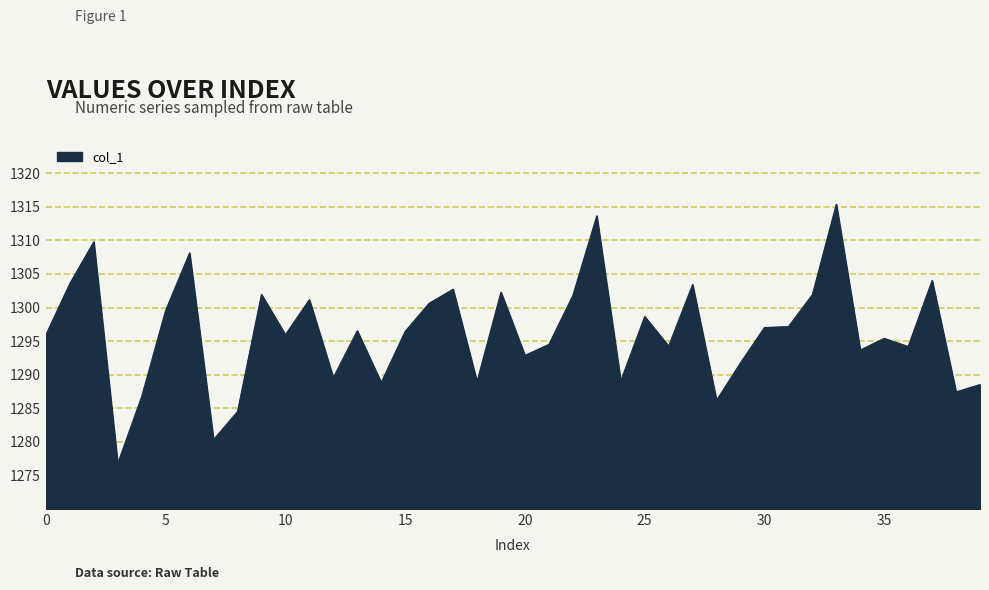

What is the greatest value displayed?

1315.4